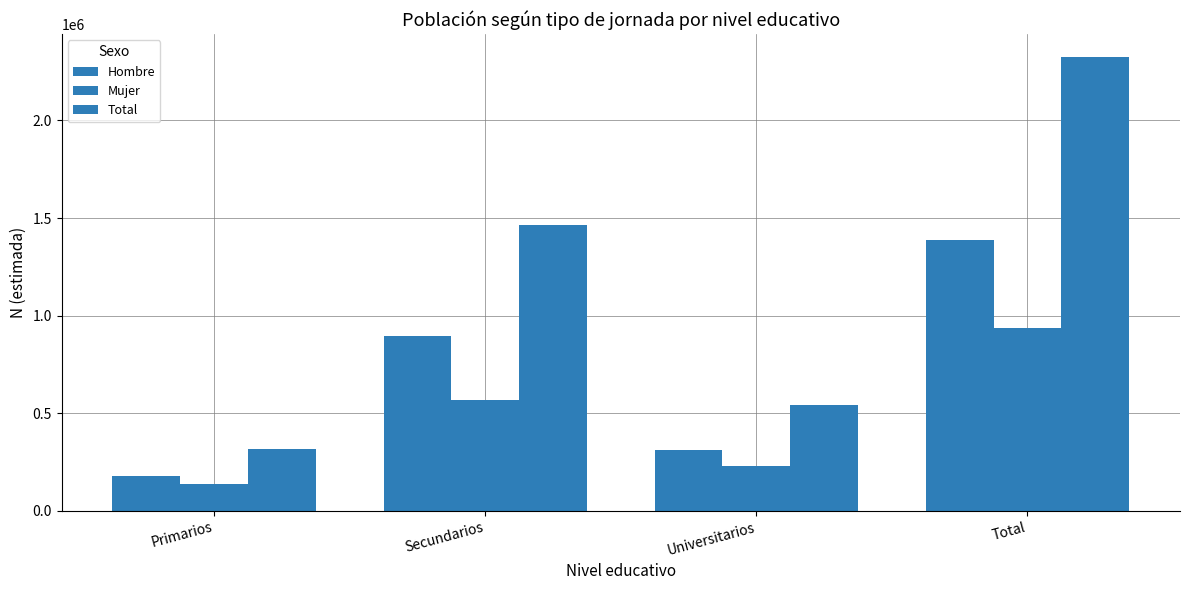

At Total, list the series in order from largest to smallest.

Total, Hombre, Mujer